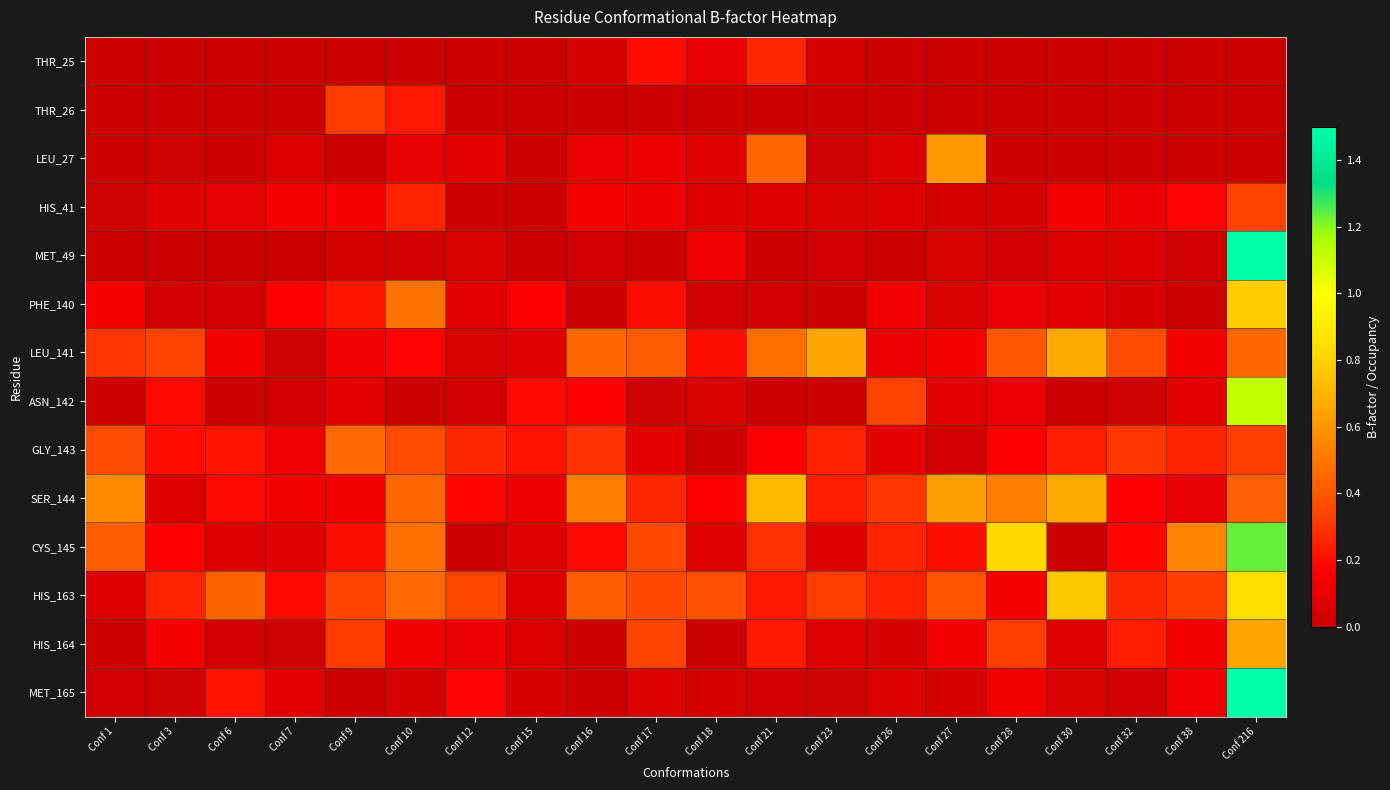

Reading left to right, transcribe all the data shown in this chart.

THR_25: Conf 1=0.0	Conf 3=0.0	Conf 6=0.0	Conf 7=0.0	Conf 9=0.0	Conf 10=0.0	Conf 12=0.0	Conf 15=0.0	Conf 16=0.0	Conf 17=0.2	Conf 18=0.1	Conf 21=0.3	Conf 23=0.0	Conf 26=0.0	Conf 27=0.0	Conf 28=0.0	Conf 30=0.0	Conf 32=0.0	Conf 38=0.0	Conf 216=0.0
THR_26: Conf 1=0.0	Conf 3=0.0	Conf 6=0.0	Conf 7=0.0	Conf 9=0.3	Conf 10=0.2	Conf 12=0.0	Conf 15=0.0	Conf 16=0.0	Conf 17=0.0	Conf 18=0.0	Conf 21=0.0	Conf 23=0.0	Conf 26=0.0	Conf 27=0.0	Conf 28=0.0	Conf 30=0.0	Conf 32=0.0	Conf 38=0.0	Conf 216=0.0
LEU_27: Conf 1=0.0	Conf 3=0.0	Conf 6=0.0	Conf 7=0.1	Conf 9=0.0	Conf 10=0.1	Conf 12=0.1	Conf 15=0.0	Conf 16=0.1	Conf 17=0.1	Conf 18=0.1	Conf 21=0.4	Conf 23=0.0	Conf 26=0.0	Conf 27=0.6	Conf 28=0.0	Conf 30=0.0	Conf 32=0.0	Conf 38=0.0	Conf 216=0.0
HIS_41: Conf 1=0.0	Conf 3=0.1	Conf 6=0.1	Conf 7=0.1	Conf 9=0.1	Conf 10=0.3	Conf 12=0.0	Conf 15=0.0	Conf 16=0.1	Conf 17=0.1	Conf 18=0.1	Conf 21=0.1	Conf 23=0.0	Conf 26=0.1	Conf 27=0.0	Conf 28=0.0	Conf 30=0.2	Conf 32=0.1	Conf 38=0.2	Conf 216=0.3
MET_49: Conf 1=0.0	Conf 3=0.0	Conf 6=0.0	Conf 7=0.0	Conf 9=0.0	Conf 10=0.0	Conf 12=0.0	Conf 15=0.0	Conf 16=0.0	Conf 17=0.0	Conf 18=0.1	Conf 21=0.0	Conf 23=0.0	Conf 26=0.0	Conf 27=0.0	Conf 28=0.0	Conf 30=0.0	Conf 32=0.1	Conf 38=0.0	Conf 216=9.6
PHE_140: Conf 1=0.1	Conf 3=0.0	Conf 6=0.0	Conf 7=0.2	Conf 9=0.2	Conf 10=0.5	Conf 12=0.1	Conf 15=0.2	Conf 16=0.0	Conf 17=0.2	Conf 18=0.0	Conf 21=0.0	Conf 23=0.0	Conf 26=0.1	Conf 27=0.0	Conf 28=0.1	Conf 30=0.1	Conf 32=0.0	Conf 38=0.0	Conf 216=0.8
LEU_141: Conf 1=0.3	Conf 3=0.3	Conf 6=0.1	Conf 7=0.0	Conf 9=0.1	Conf 10=0.2	Conf 12=0.0	Conf 15=0.1	Conf 16=0.4	Conf 17=0.4	Conf 18=0.2	Conf 21=0.5	Conf 23=0.7	Conf 26=0.1	Conf 27=0.1	Conf 28=0.4	Conf 30=0.7	Conf 32=0.4	Conf 38=0.1	Conf 216=0.4
ASN_142: Conf 1=0.0	Conf 3=0.2	Conf 6=0.0	Conf 7=0.0	Conf 9=0.1	Conf 10=0.0	Conf 12=0.0	Conf 15=0.2	Conf 16=0.2	Conf 17=0.0	Conf 18=0.0	Conf 21=0.0	Conf 23=0.0	Conf 26=0.3	Conf 27=0.1	Conf 28=0.1	Conf 30=0.0	Conf 32=0.0	Conf 38=0.1	Conf 216=1.1
GLY_143: Conf 1=0.4	Conf 3=0.2	Conf 6=0.2	Conf 7=0.1	Conf 9=0.5	Conf 10=0.4	Conf 12=0.3	Conf 15=0.2	Conf 16=0.3	Conf 17=0.1	Conf 18=0.0	Conf 21=0.2	Conf 23=0.2	Conf 26=0.1	Conf 27=0.0	Conf 28=0.2	Conf 30=0.2	Conf 32=0.3	Conf 38=0.3	Conf 216=0.3
SER_144: Conf 1=0.6	Conf 3=0.1	Conf 6=0.2	Conf 7=0.1	Conf 9=0.1	Conf 10=0.5	Conf 12=0.2	Conf 15=0.1	Conf 16=0.5	Conf 17=0.3	Conf 18=0.2	Conf 21=0.7	Conf 23=0.2	Conf 26=0.3	Conf 27=0.6	Conf 28=0.5	Conf 30=0.7	Conf 32=0.2	Conf 38=0.1	Conf 216=0.4
CYS_145: Conf 1=0.4	Conf 3=0.2	Conf 6=0.1	Conf 7=0.1	Conf 9=0.2	Conf 10=0.5	Conf 12=0.0	Conf 15=0.1	Conf 16=0.2	Conf 17=0.3	Conf 18=0.1	Conf 21=0.3	Conf 23=0.1	Conf 26=0.3	Conf 27=0.2	Conf 28=0.8	Conf 30=0.0	Conf 32=0.2	Conf 38=0.5	Conf 216=1.2
HIS_163: Conf 1=0.1	Conf 3=0.3	Conf 6=0.4	Conf 7=0.2	Conf 9=0.3	Conf 10=0.5	Conf 12=0.3	Conf 15=0.1	Conf 16=0.4	Conf 17=0.3	Conf 18=0.4	Conf 21=0.2	Conf 23=0.3	Conf 26=0.2	Conf 27=0.4	Conf 28=0.1	Conf 30=0.8	Conf 32=0.3	Conf 38=0.3	Conf 216=0.8
HIS_164: Conf 1=0.0	Conf 3=0.1	Conf 6=0.0	Conf 7=0.0	Conf 9=0.3	Conf 10=0.1	Conf 12=0.1	Conf 15=0.0	Conf 16=0.0	Conf 17=0.3	Conf 18=0.0	Conf 21=0.2	Conf 23=0.1	Conf 26=0.0	Conf 27=0.1	Conf 28=0.3	Conf 30=0.1	Conf 32=0.2	Conf 38=0.1	Conf 216=0.6
MET_165: Conf 1=0.0	Conf 3=0.0	Conf 6=0.2	Conf 7=0.1	Conf 9=0.0	Conf 10=0.0	Conf 12=0.2	Conf 15=0.0	Conf 16=0.0	Conf 17=0.0	Conf 18=0.0	Conf 21=0.0	Conf 23=0.0	Conf 26=0.0	Conf 27=0.0	Conf 28=0.1	Conf 30=0.0	Conf 32=0.0	Conf 38=0.1	Conf 216=1.6